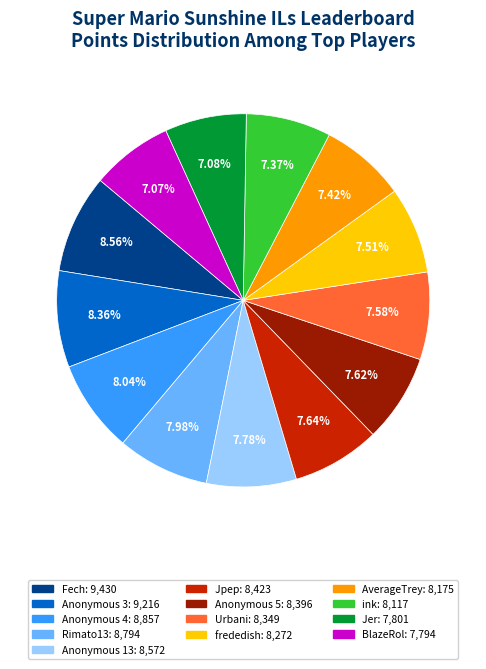

What is the ratio of the value at Fech to the value at Rimato13?

1.1